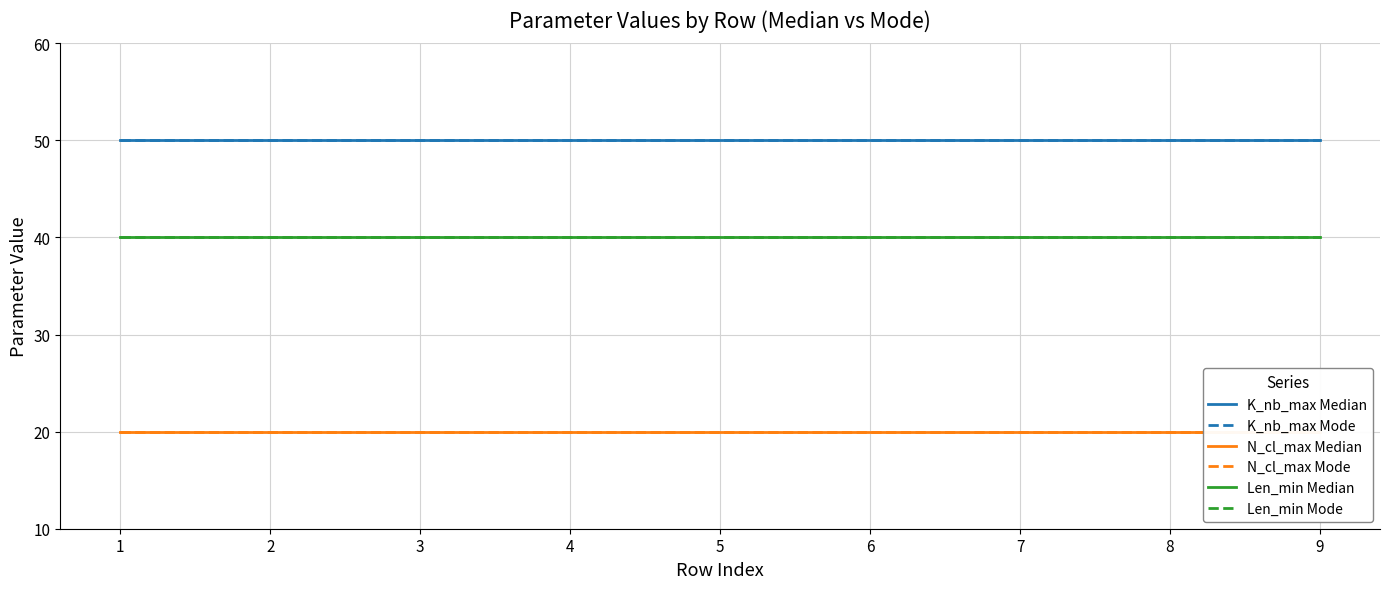

What is the difference between the highest and lowest values at 5?

30